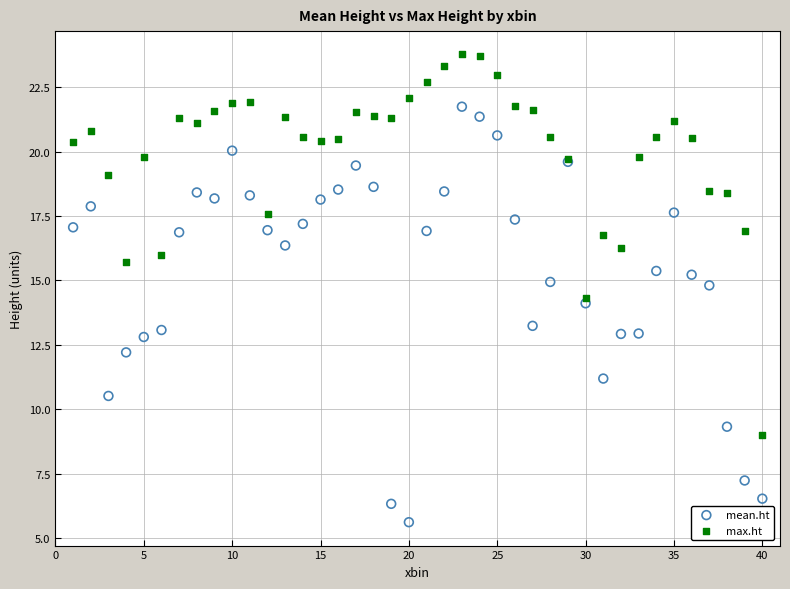

What is the X range (max minus min) for the scatter plot?

39.0